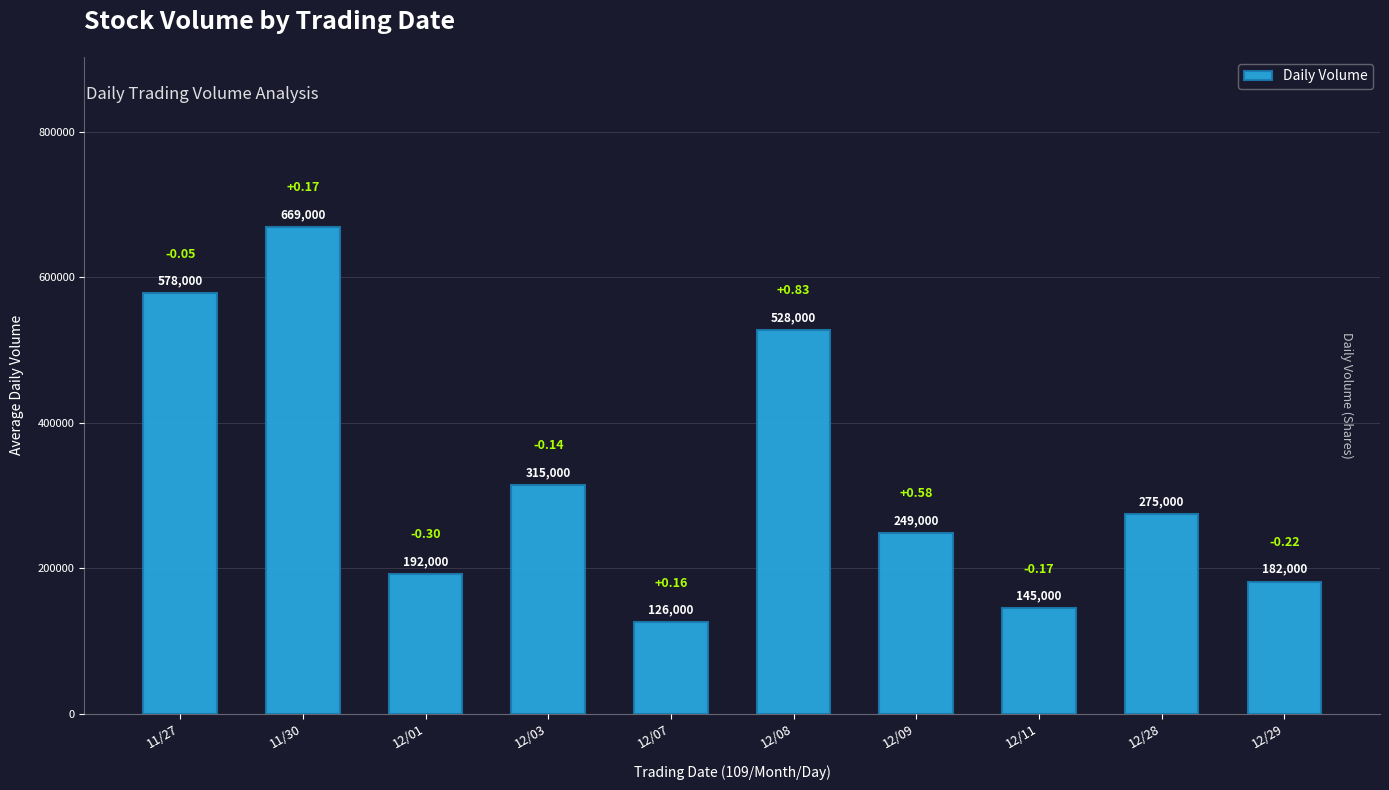

What is the label of the 7th bar from the left?

12/09